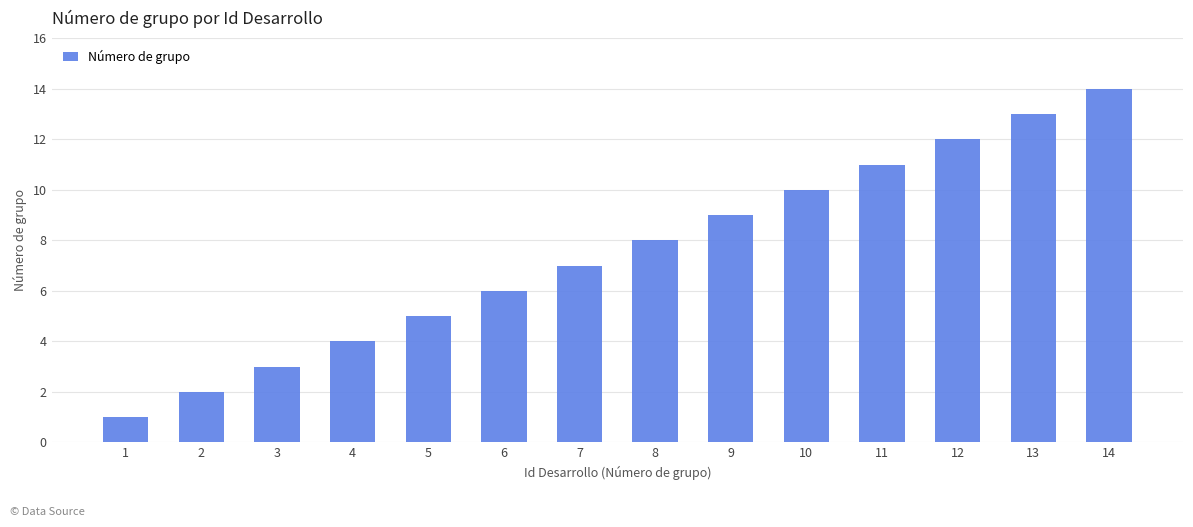

Rank the categories by value from highest to lowest.

14, 13, 12, 11, 10, 9, 8, 7, 6, 5, 4, 3, 2, 1